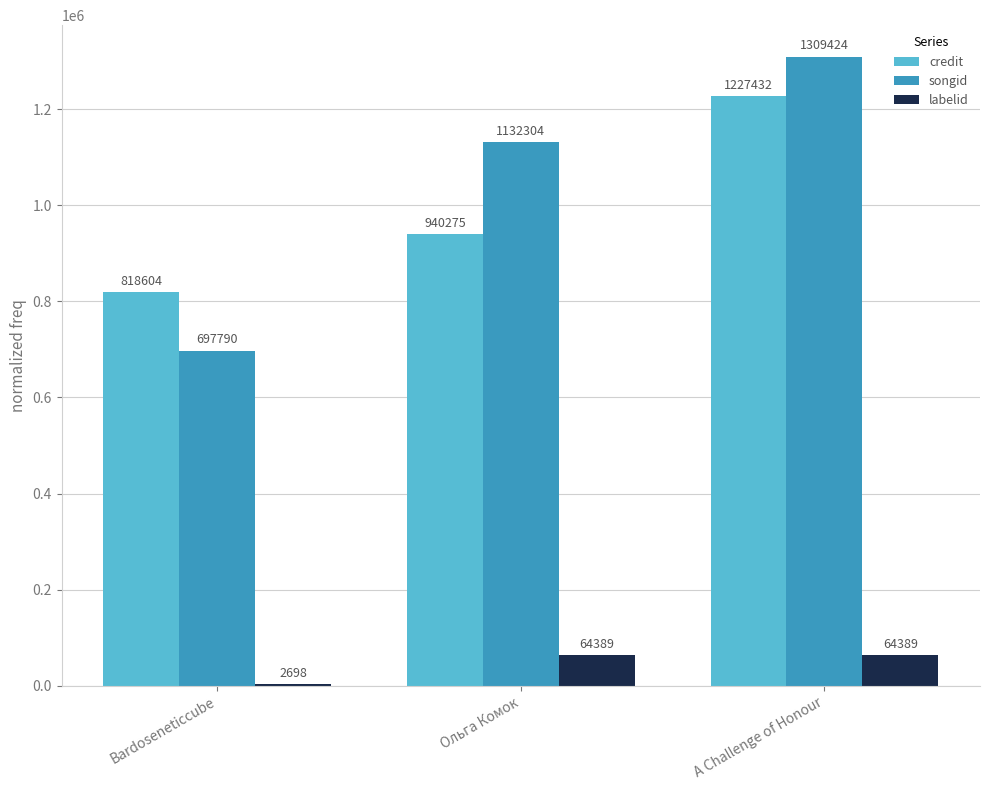

What is the sum of all credit values?

2986311